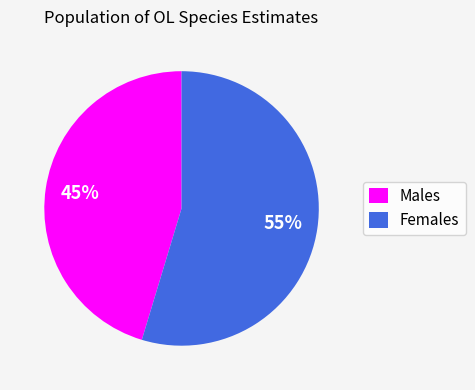

Does any single category account for the majority?

Yes